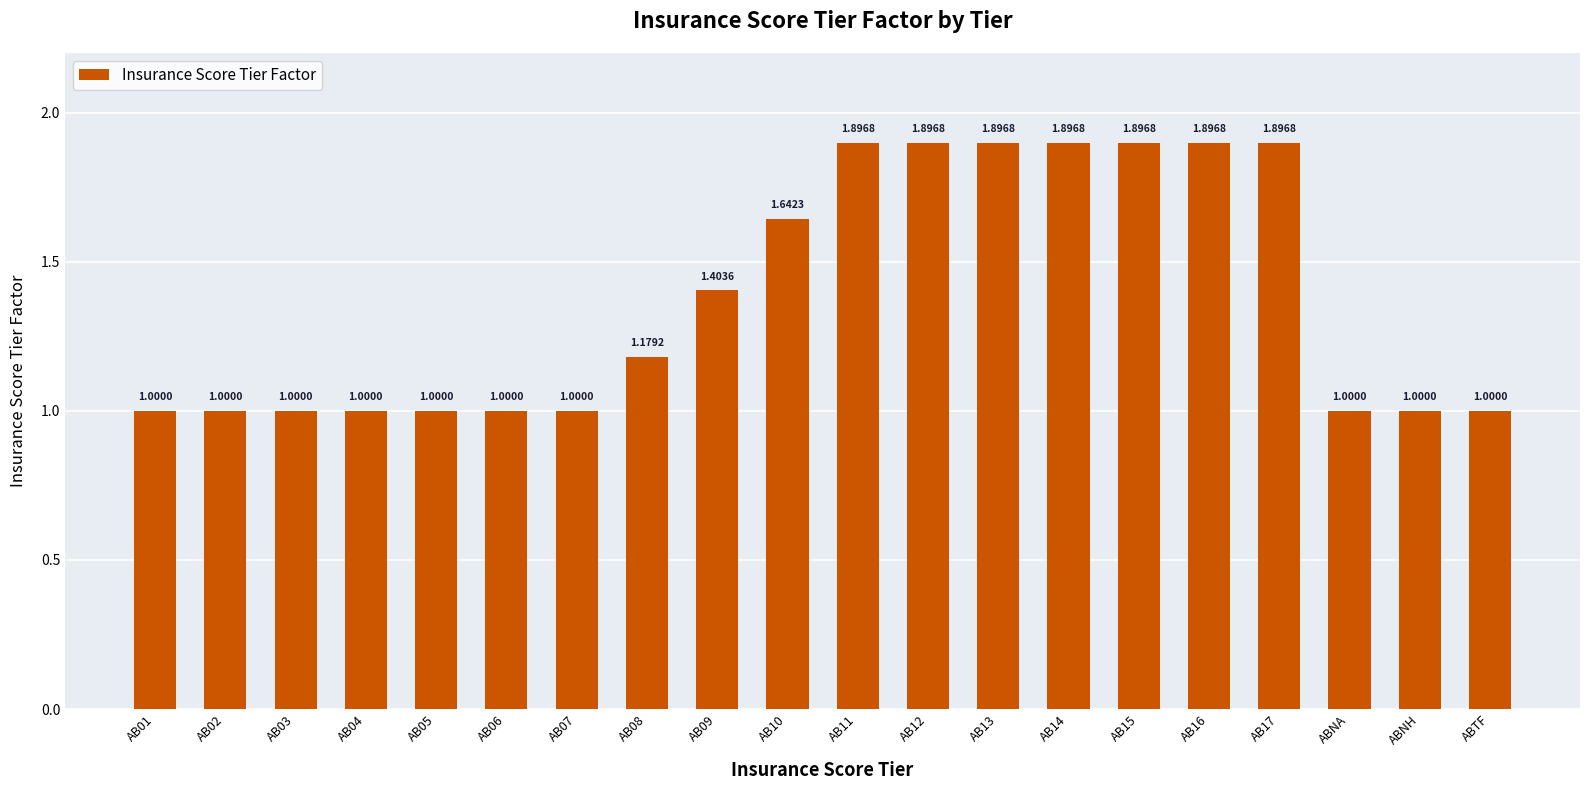

The value at AB03 is 1.0. True or false?

True